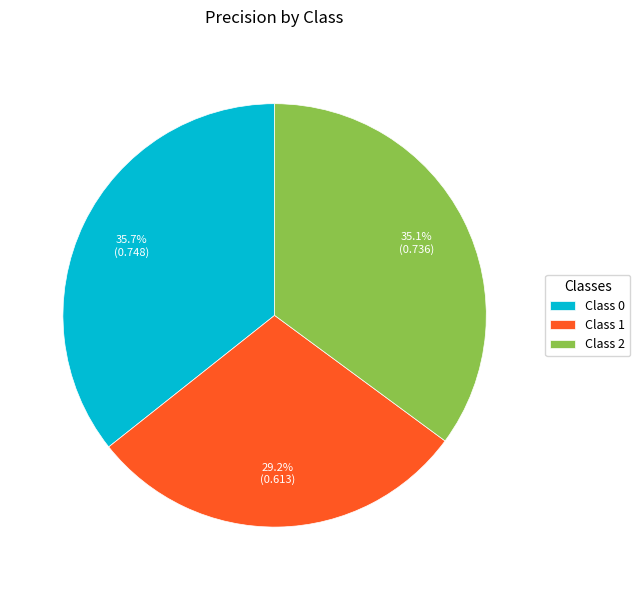

Rank the categories by value from highest to lowest.

Class 0, Class 2, Class 1